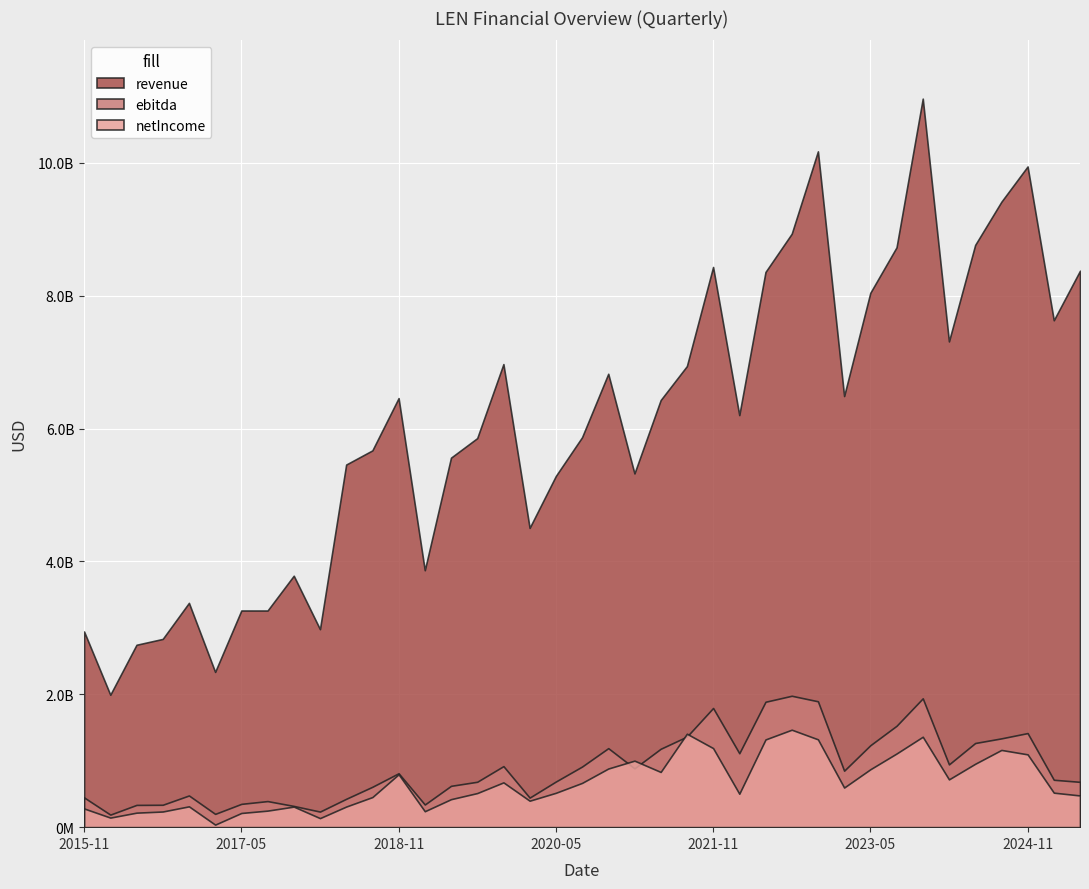

At how many categories does at least one series exceed 4651095082?

27